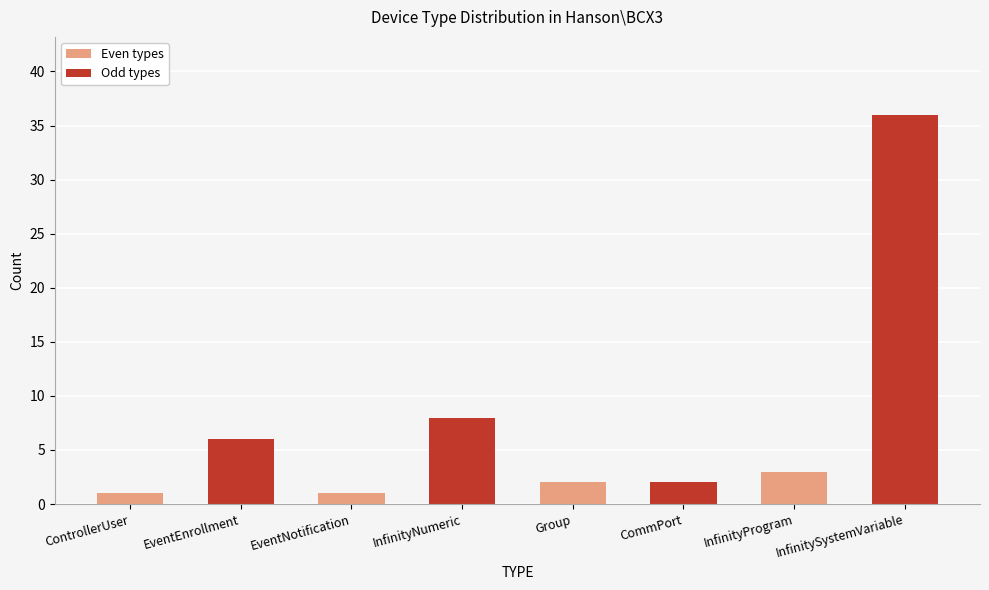

Reading left to right, list all the values displayed in this chart.

1	6	1	8	2	2	3	36